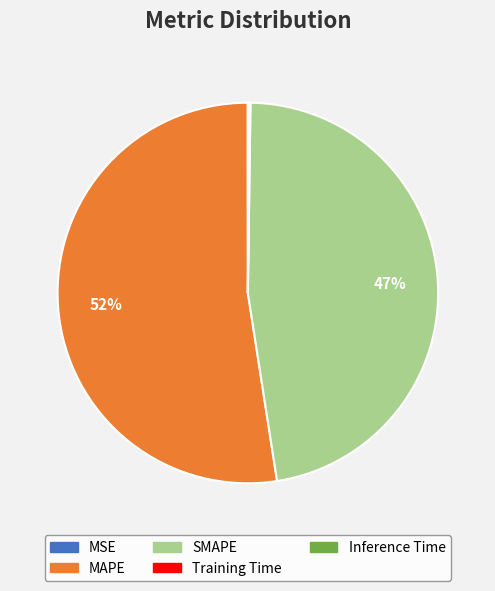

Which category has the biggest portion of the pie?

MAPE